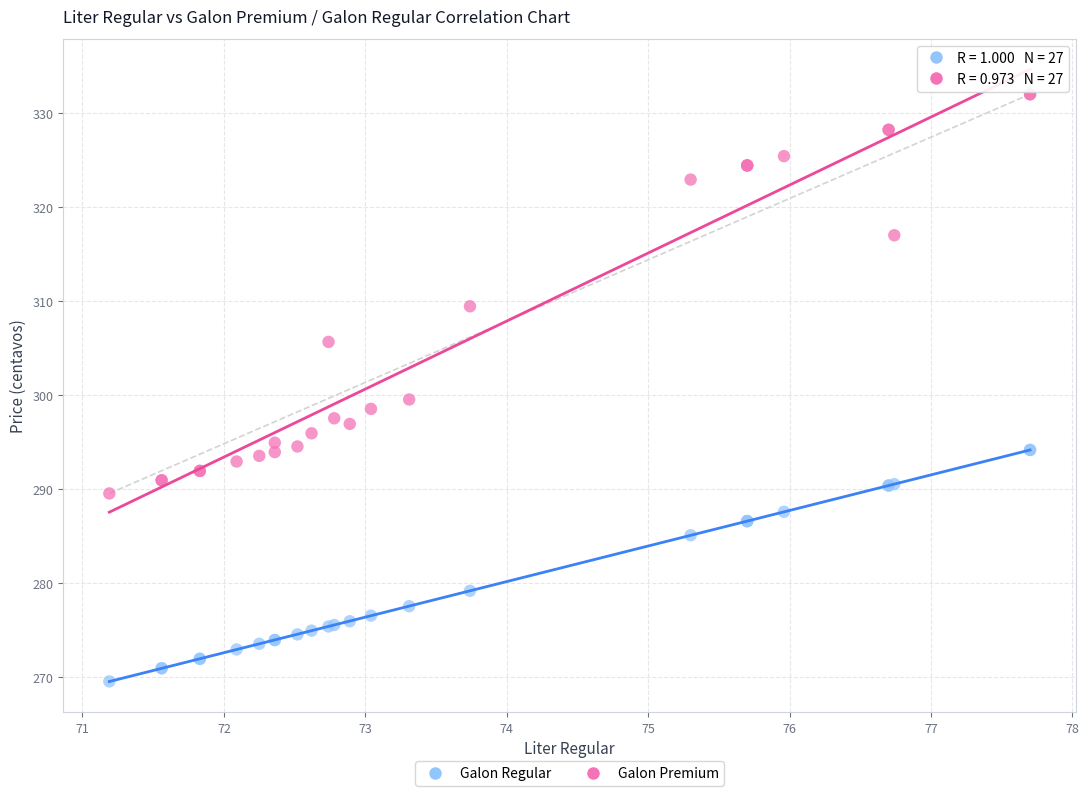

What are all the series names shown in the legend?

Galon Regular, Galon Premium